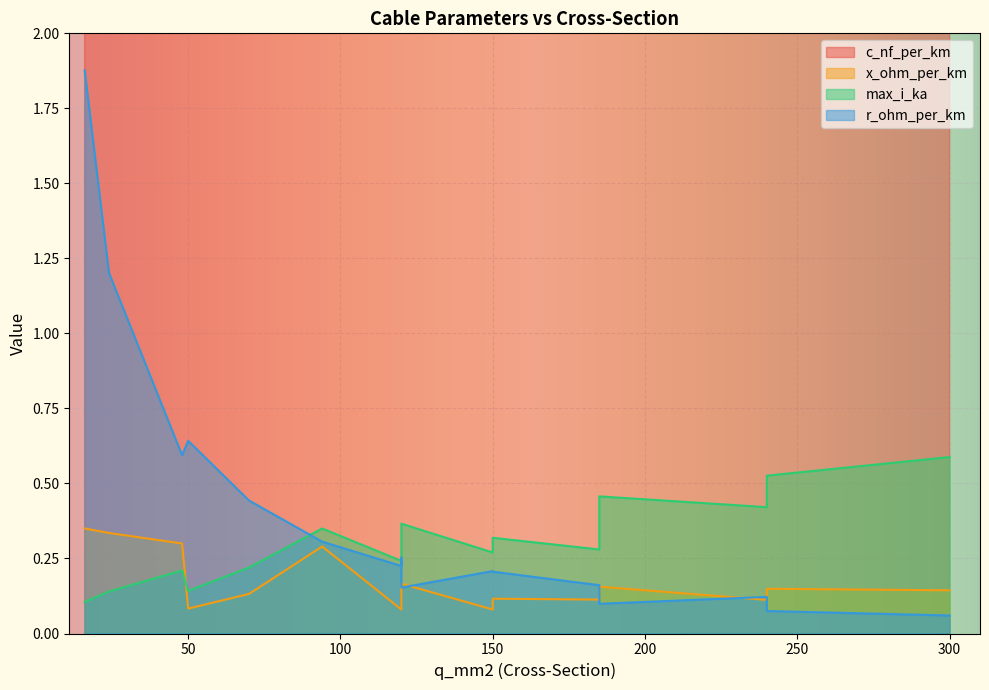

What is the total value across all series at 300?

144.8